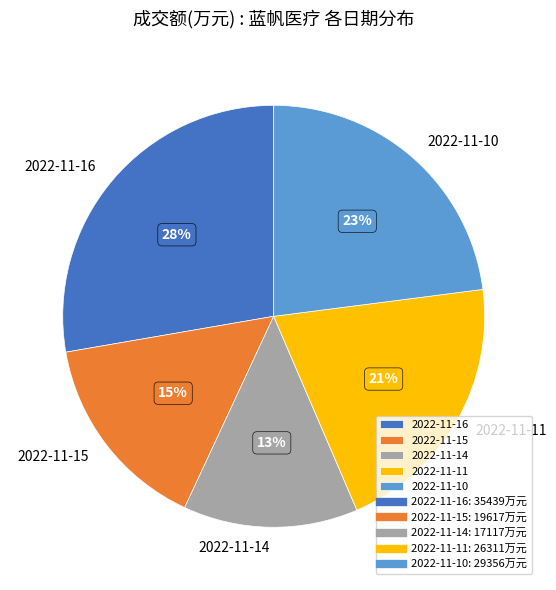

True or false: 2022-11-11 accounts for 10% of the total.

False